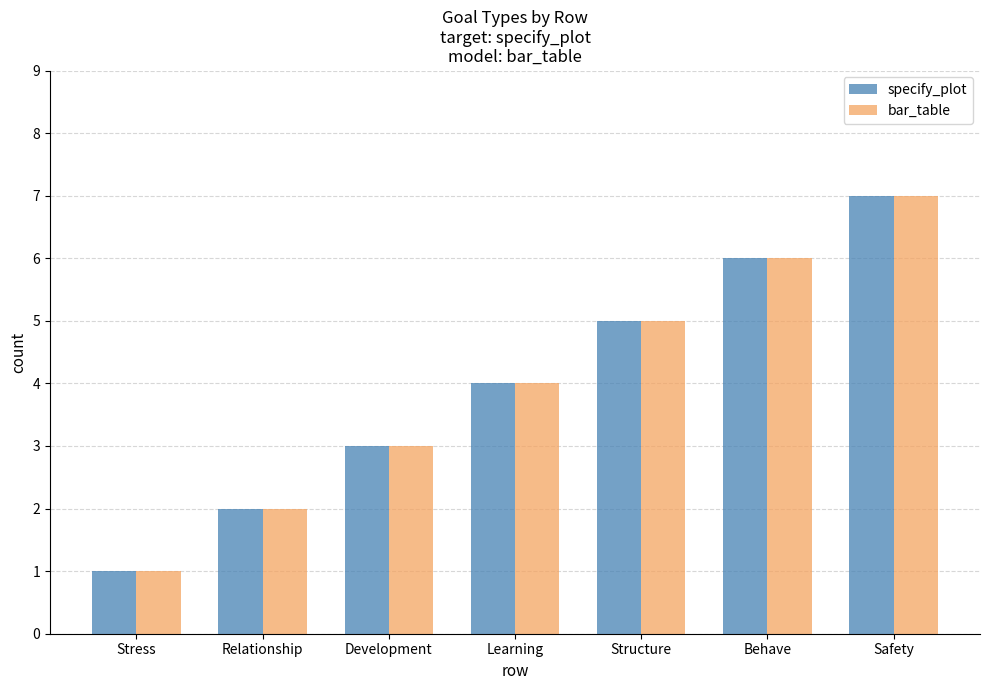

What is the sum of all bar_table values?

28